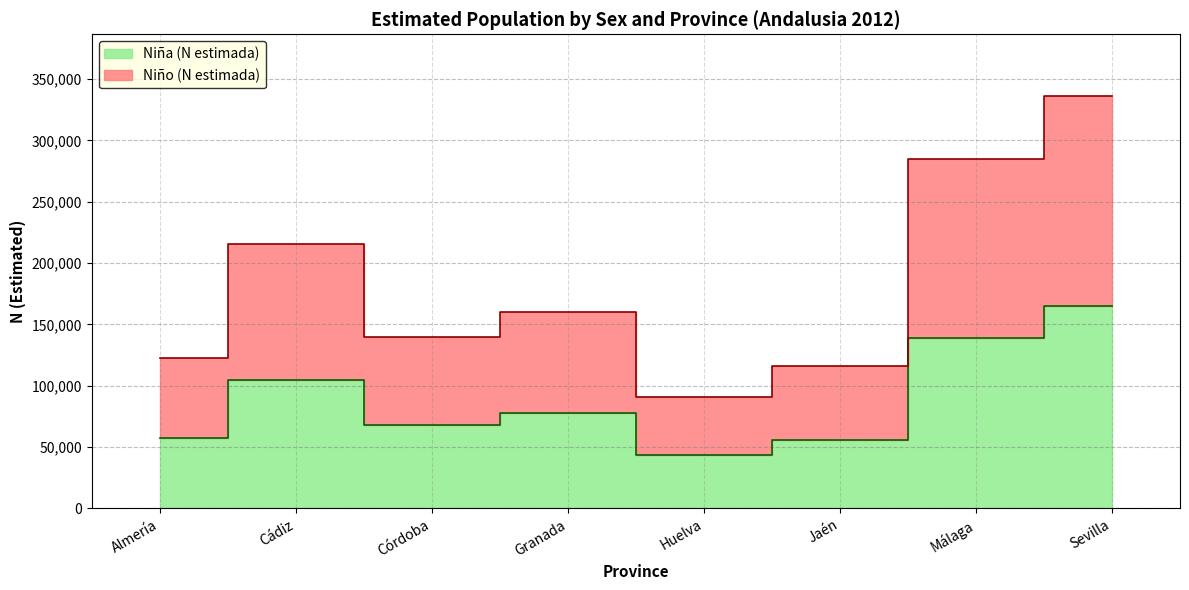

At how many categories does at least one series exceed 220496?

2